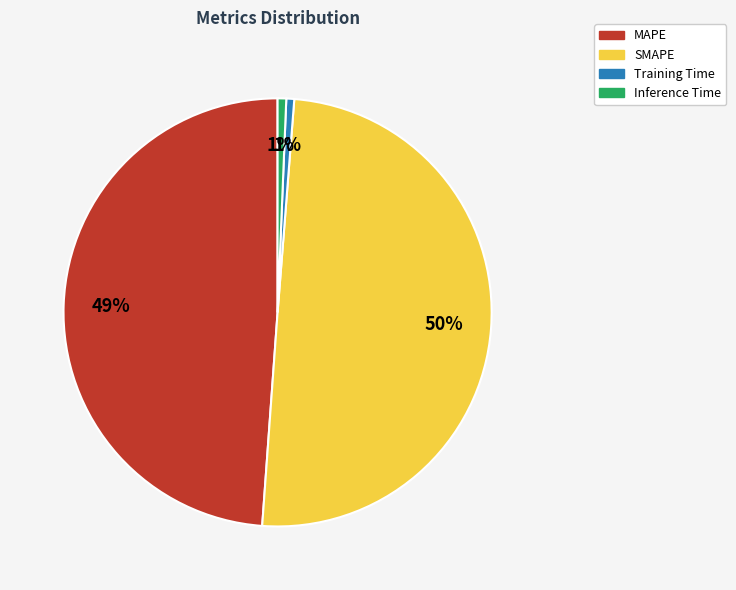

Which slice is the largest?

SMAPE